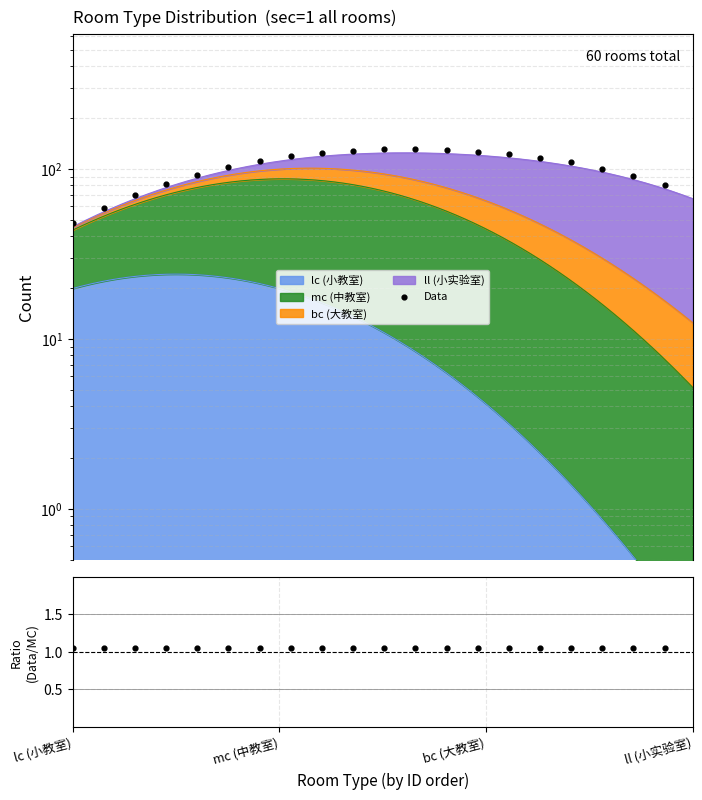

At how many categories does at least one series exceed 9?

20